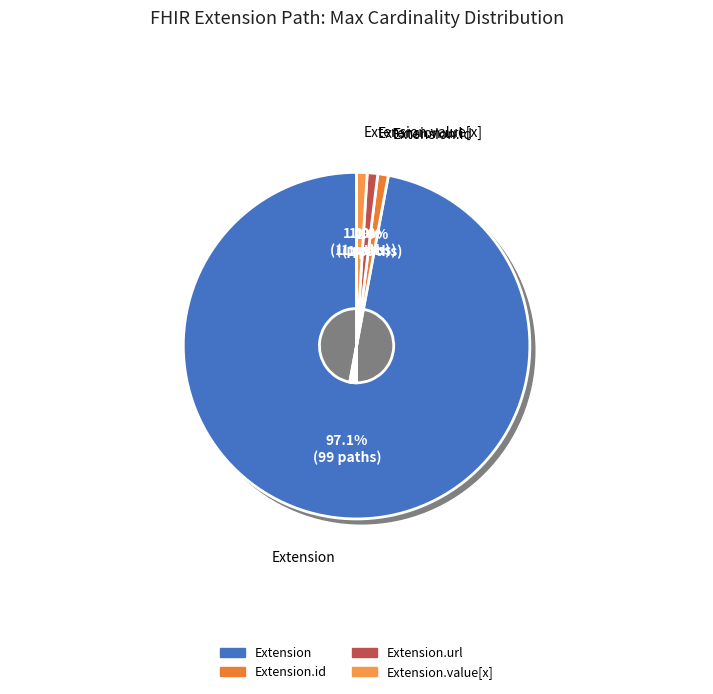

Does Extension account for over 50% of the chart?

No